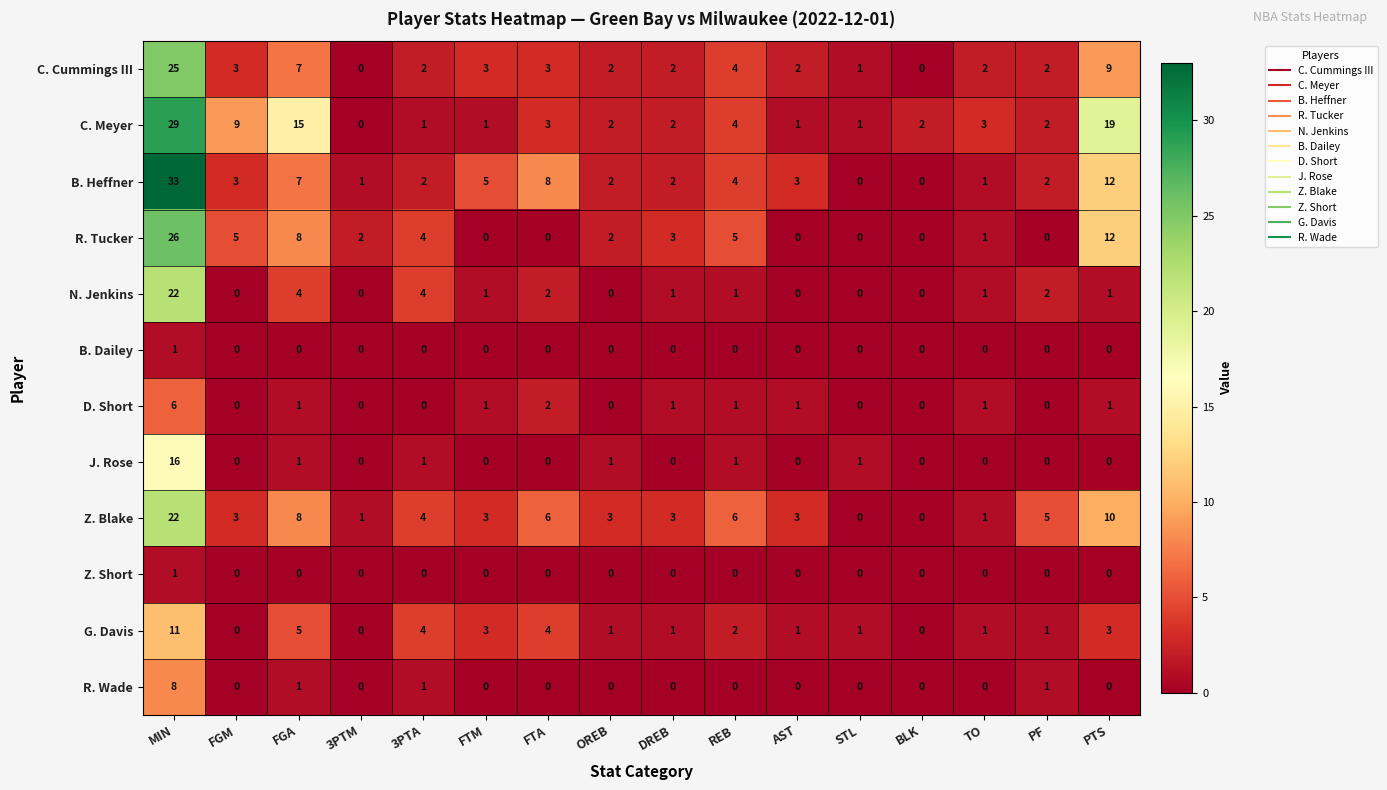

What is the spread (max minus min) of values at PTS?

19